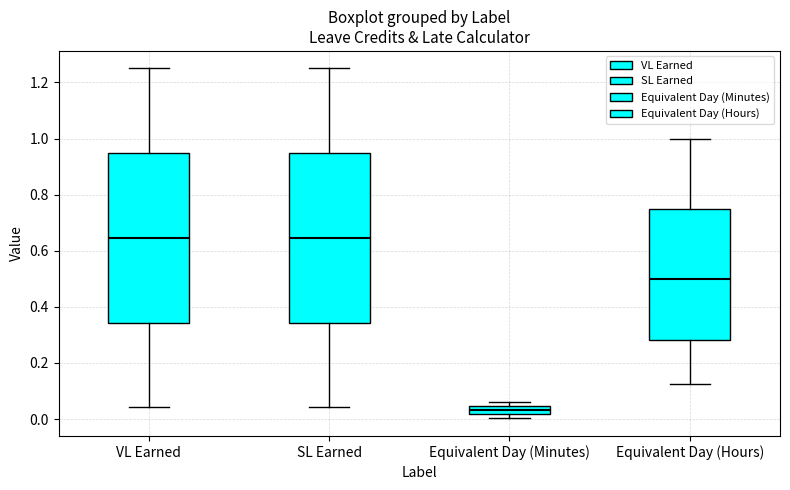

Reading left to right, transcribe this box plot: for each box, give where its median line is, the range the box spans, and where its two whiskers end, as read against the y-axis. The values are not printed on the chart, so give them approximately, as read against the axis.

VL Earned: median 0.64, box 0.34 to 0.94, whiskers 0.04 to 1.26
SL Earned: median 0.64, box 0.34 to 0.94, whiskers 0.04 to 1.26
Equivalent Day (Minutes): median 0.04 (inside the box), box 0.02 to 0.04, whiskers 0.00 to 0.06
Equivalent Day (Hours): median 0.50, box 0.28 to 0.76, whiskers 0.12 to 1.00